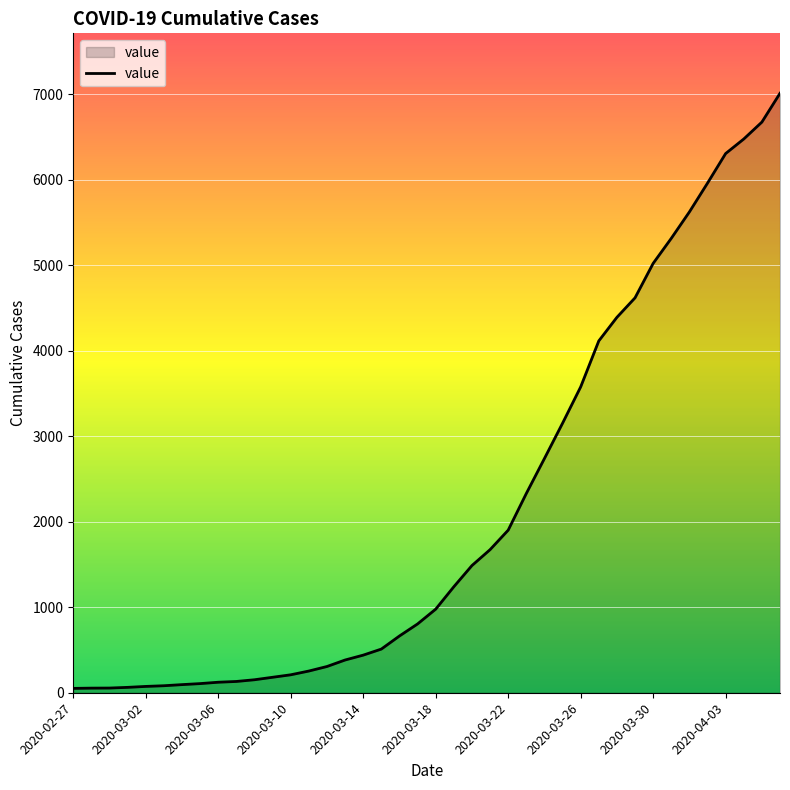

What is the maximum value shown in the chart?

7013